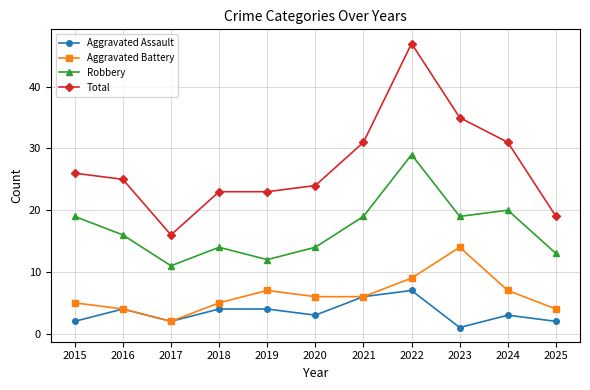

What is the total value across all series at 2019?

46